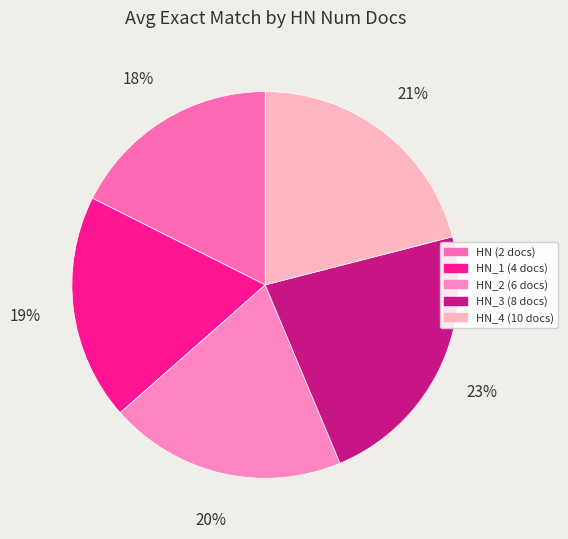

True or false: HN_1 (4 docs) accounts for 19% of the total.

True